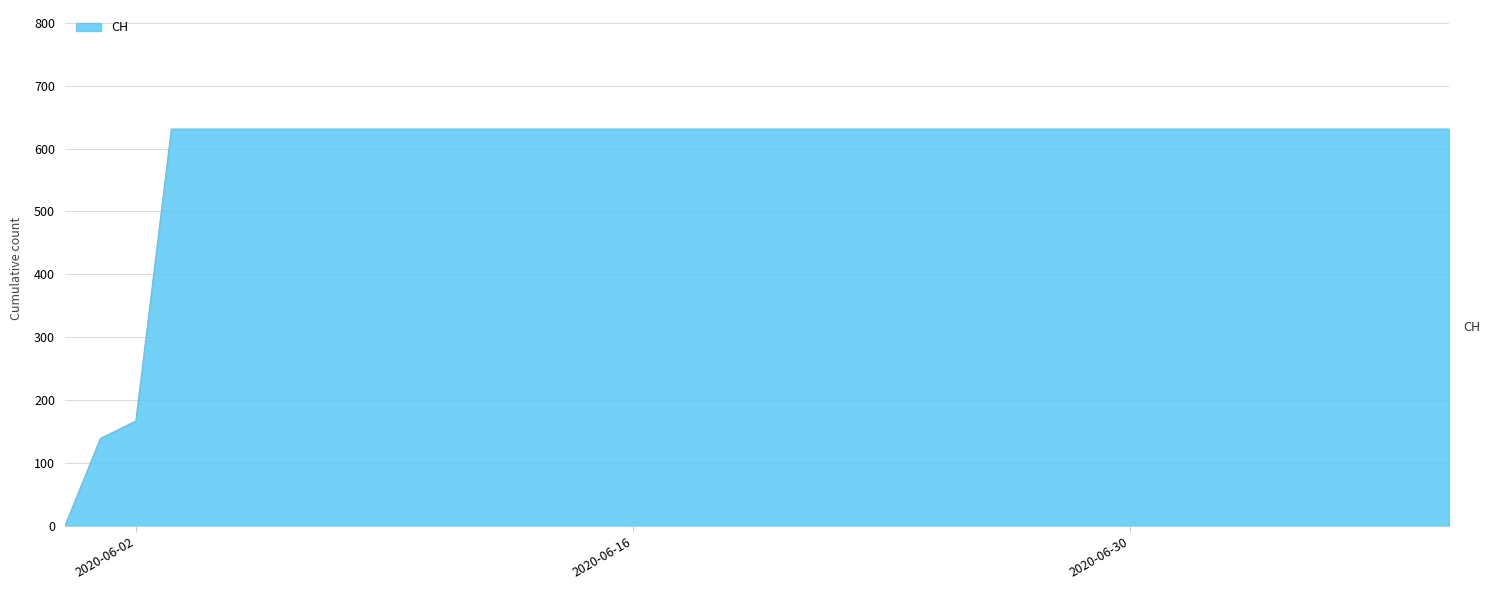

What is the difference between the maximum and minimum values?

631